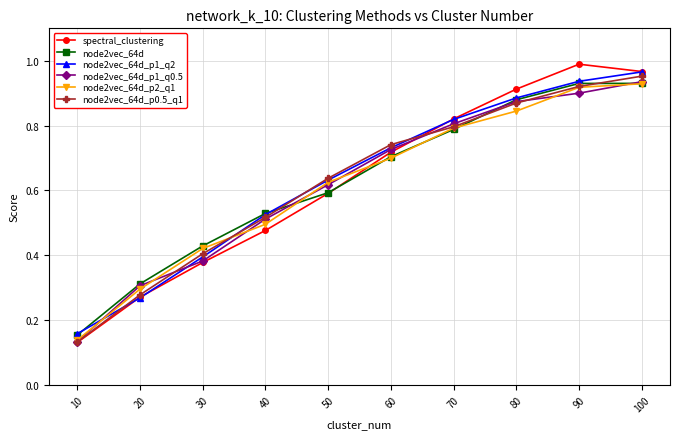

Rank the categories by node2vec_64d_p0.5_q1 value from highest to lowest.

100, 90, 80, 70, 60, 50, 40, 30, 20, 10